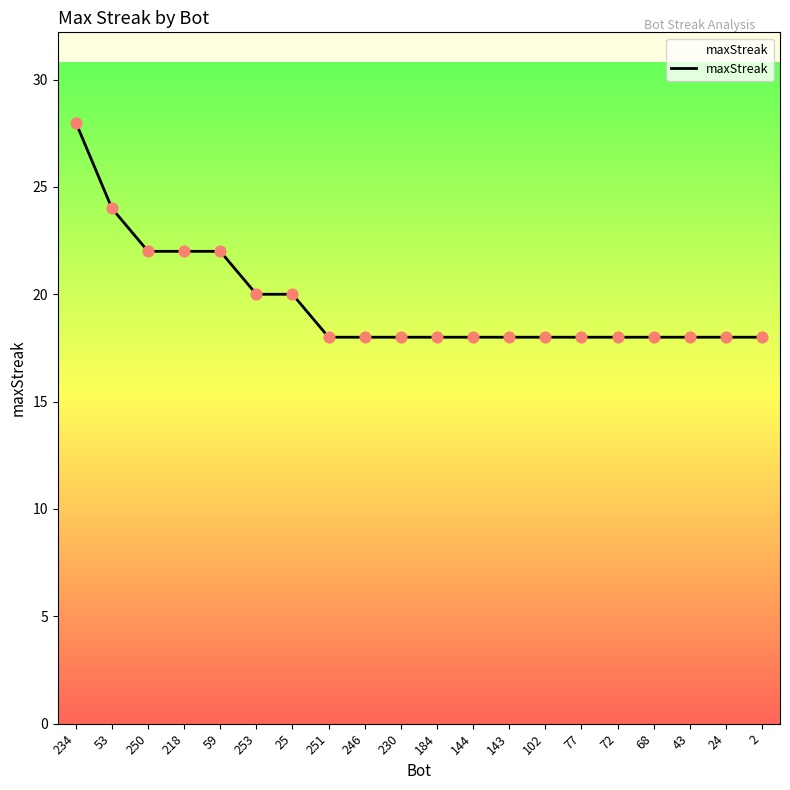

What is the ratio of the value at 59 to the value at 218?

1.0